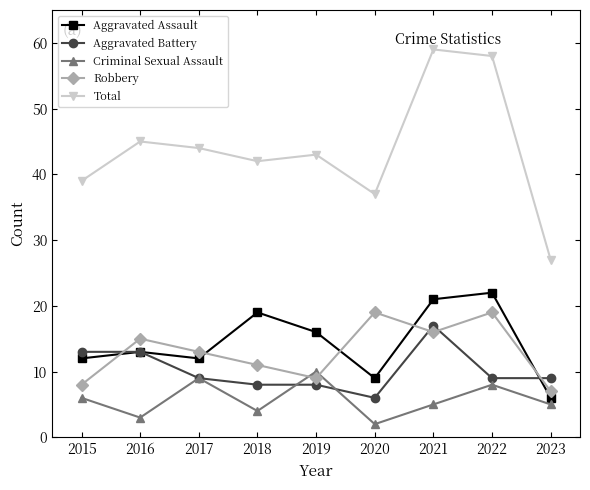

At which category does Criminal Sexual Assault reach its first local peak?

2017